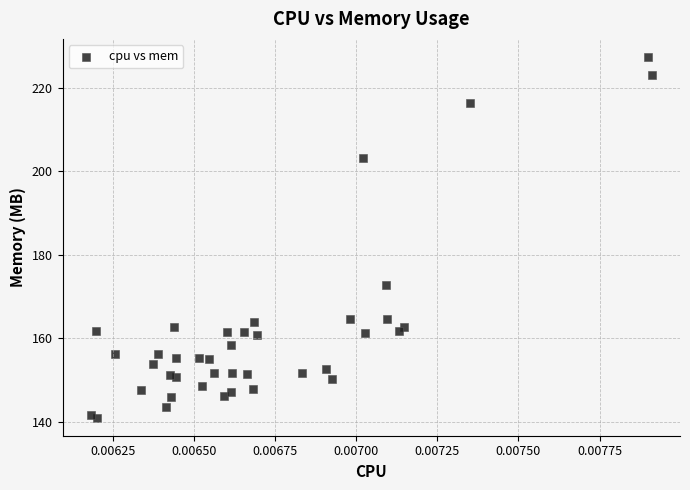

What Y value in the scatter plot is closest to 184?

172.7